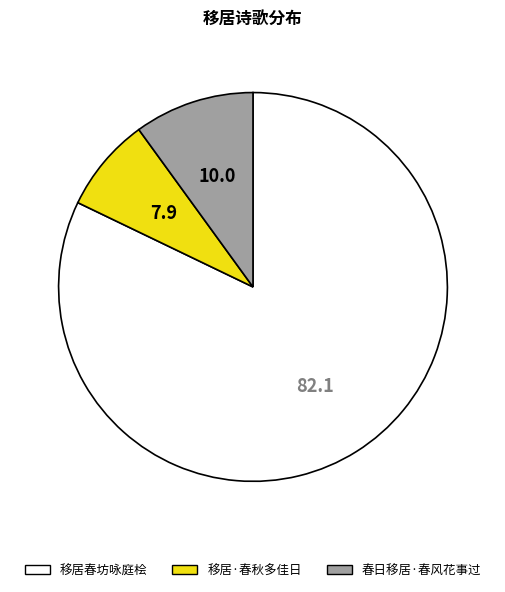

Which category has the smallest portion of the pie?

移居·春秋多佳日